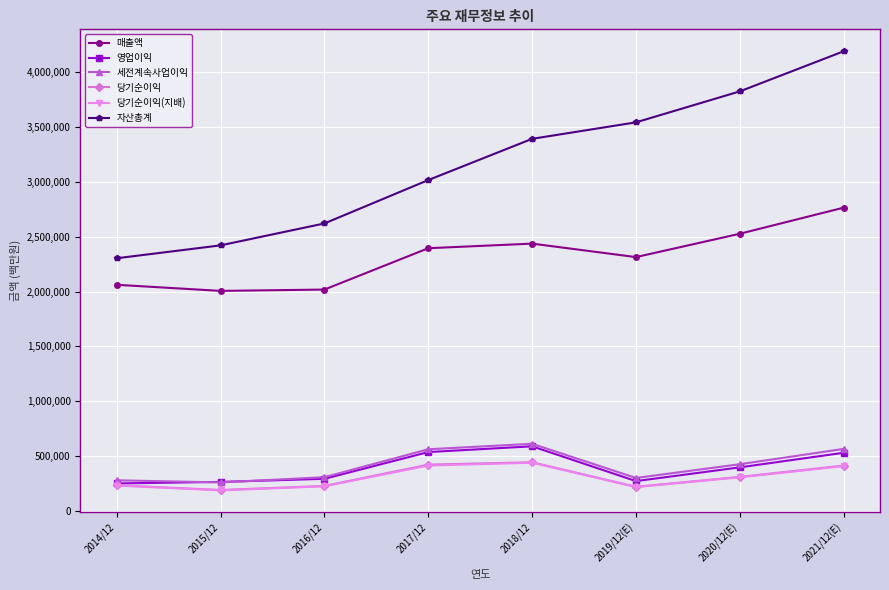

At which category is the sum across all series the highest?

2021/12(E)